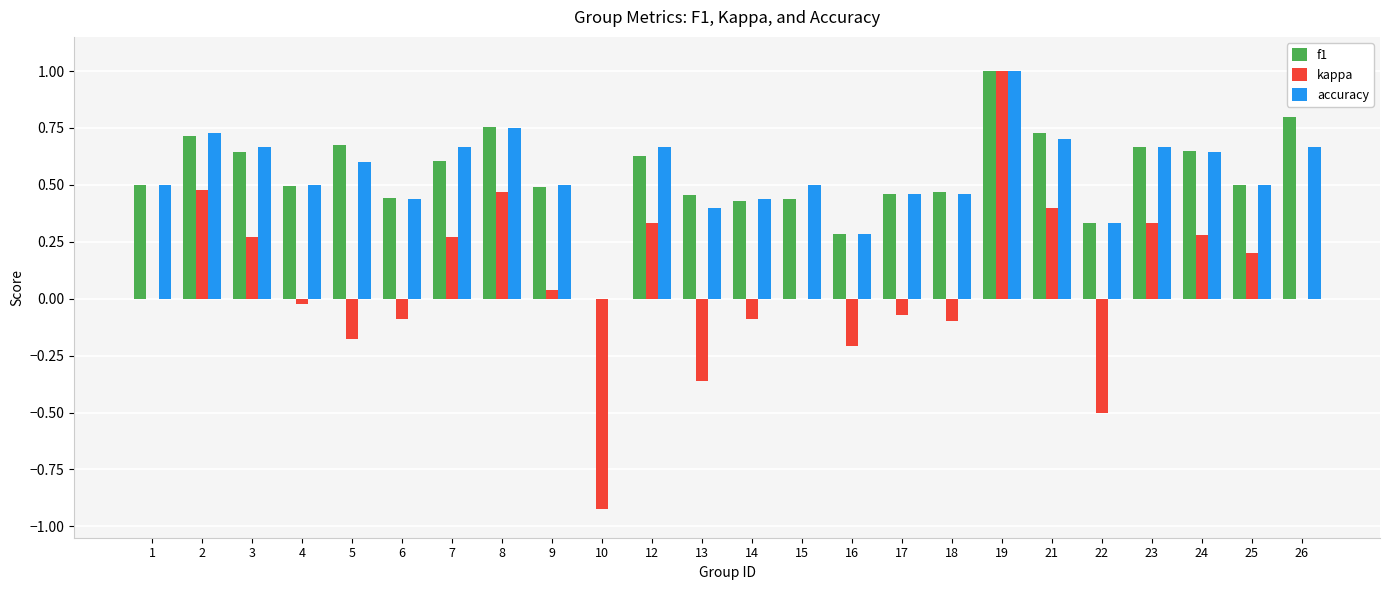

How many categories are shown in the chart?

24